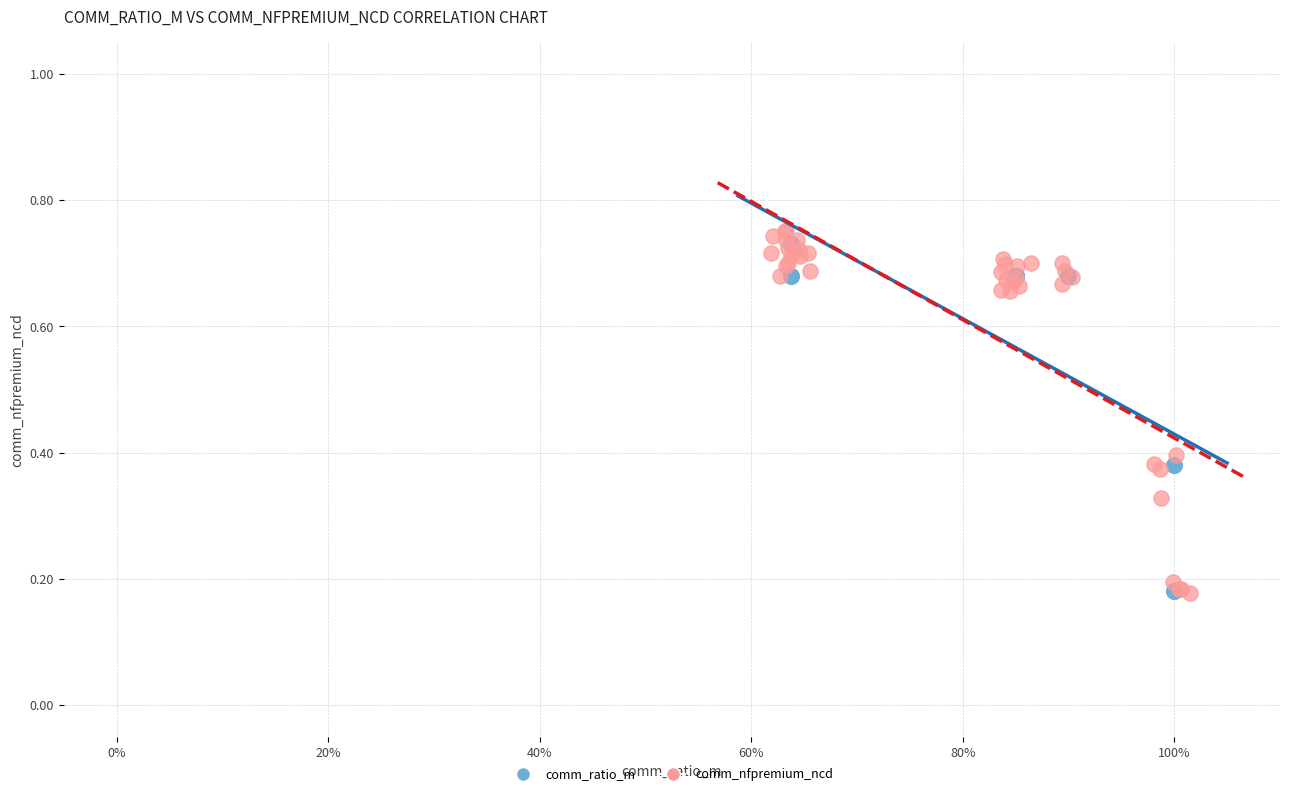

Which series contains the highest Y value?

comm_nfpremium_ncd